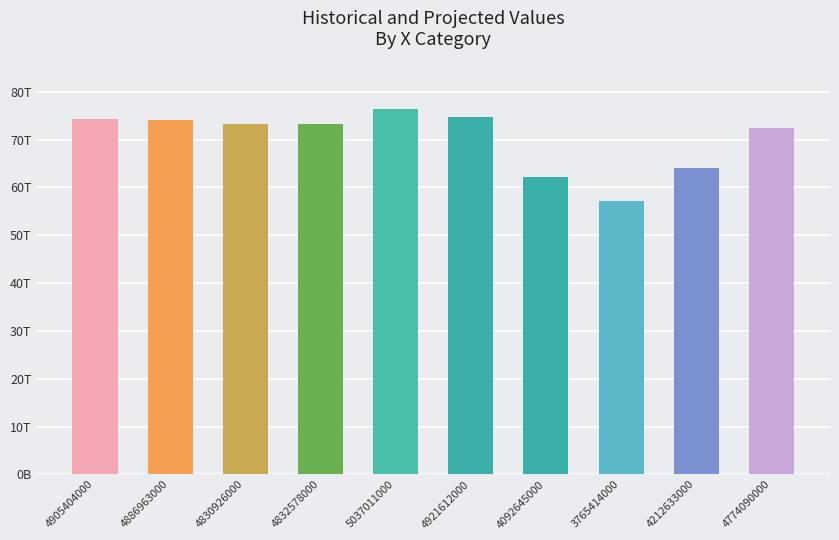

At which label is the value closest to 66751723962566?

4212633000